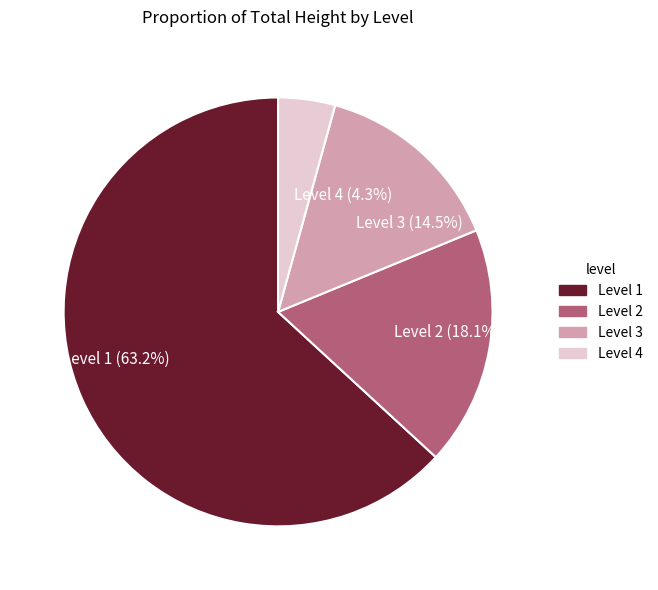

Rank the categories by value from highest to lowest.

Level 1, Level 2, Level 3, Level 4